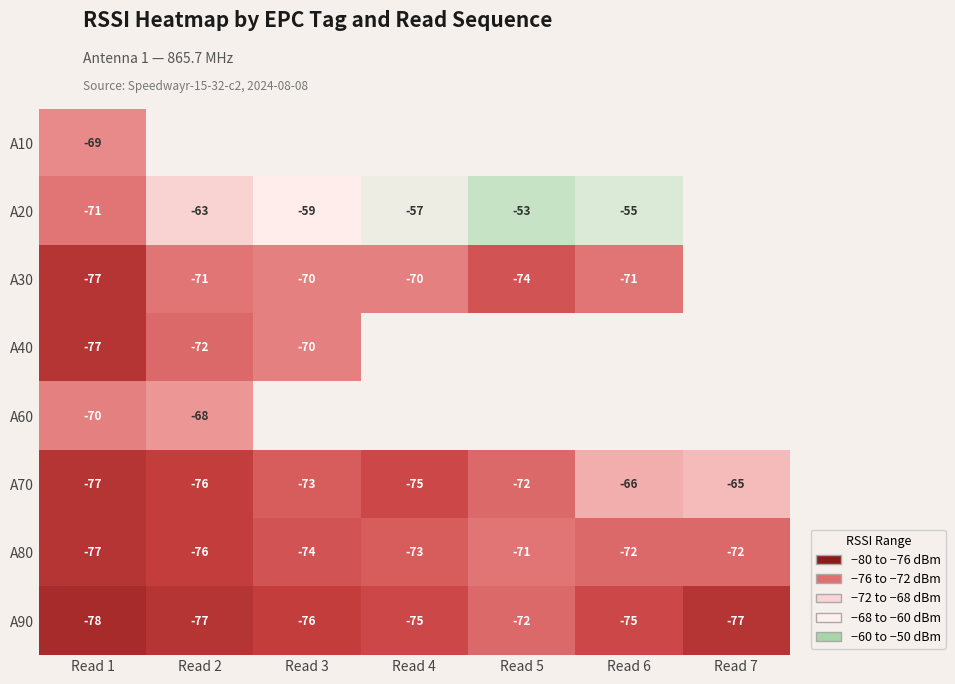

The A40 series shows -117.7 at Read 3. True or false?

False